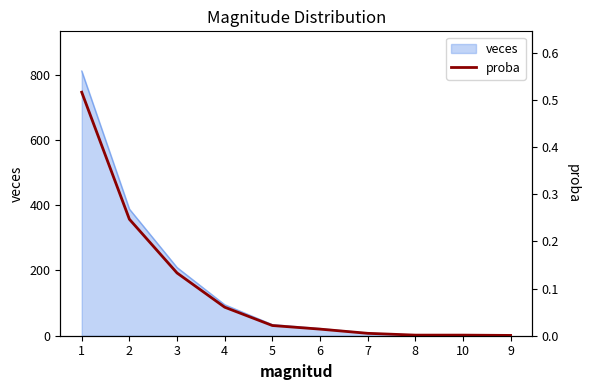

Reading right to left, list all the values displayed in this chart.

0.0	0.0	0.0	0.0	0.0	0.0	0.1	0.1	0.2	0.5